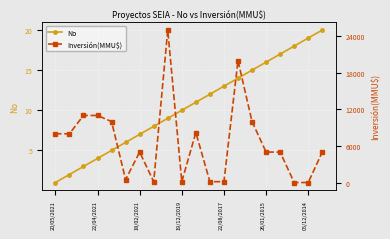

Read the Inversión(MMU$) value at 16, to the nearest 100.

5000